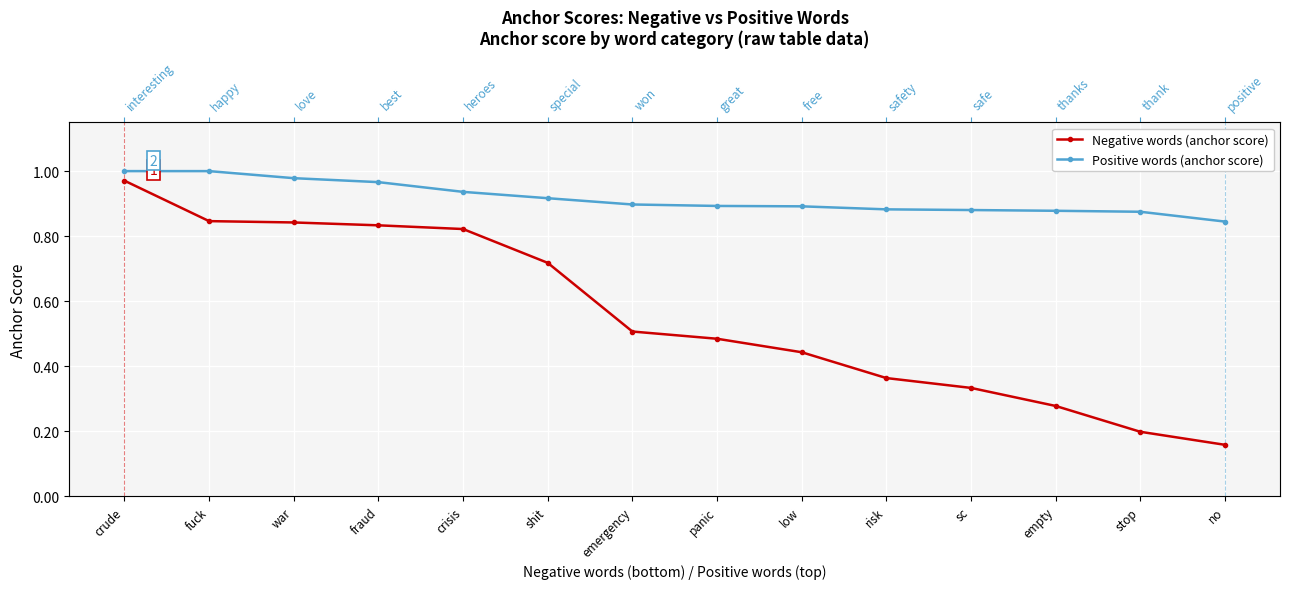

What position from the left is emergency?

7